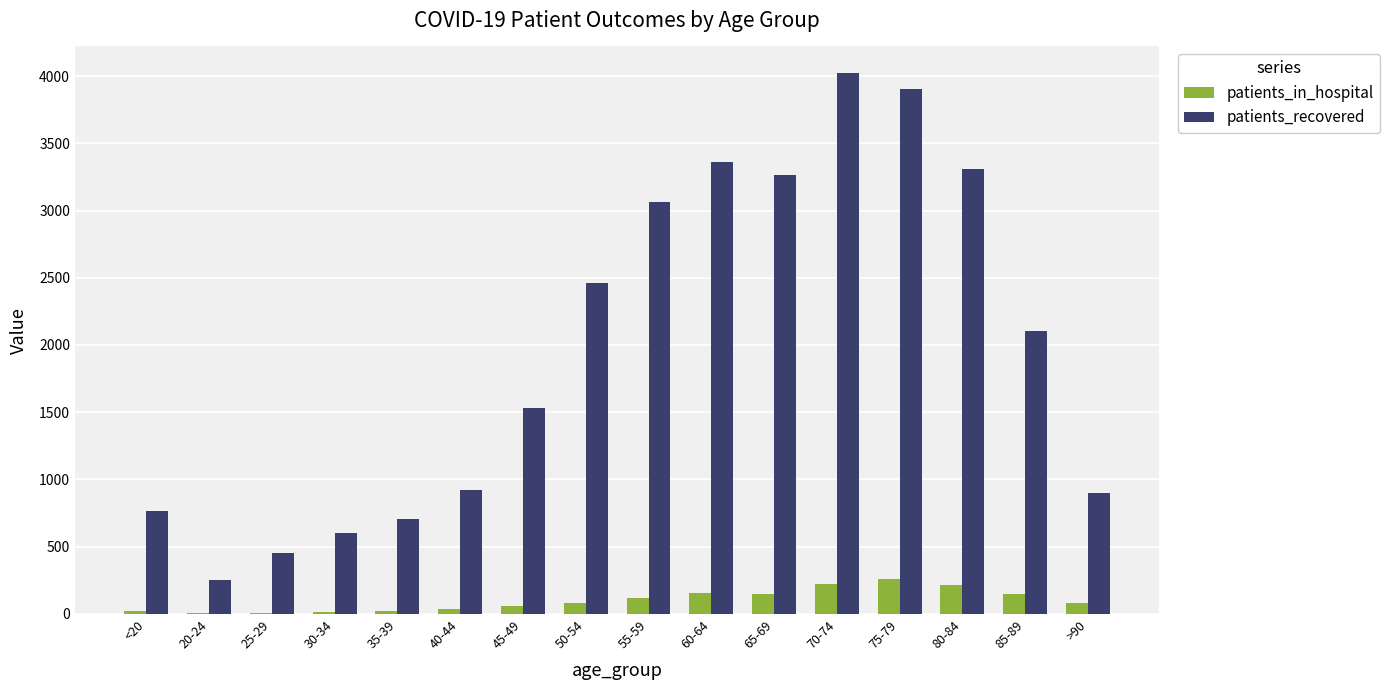

At which category does the chart reach its peak across all series?

70-74